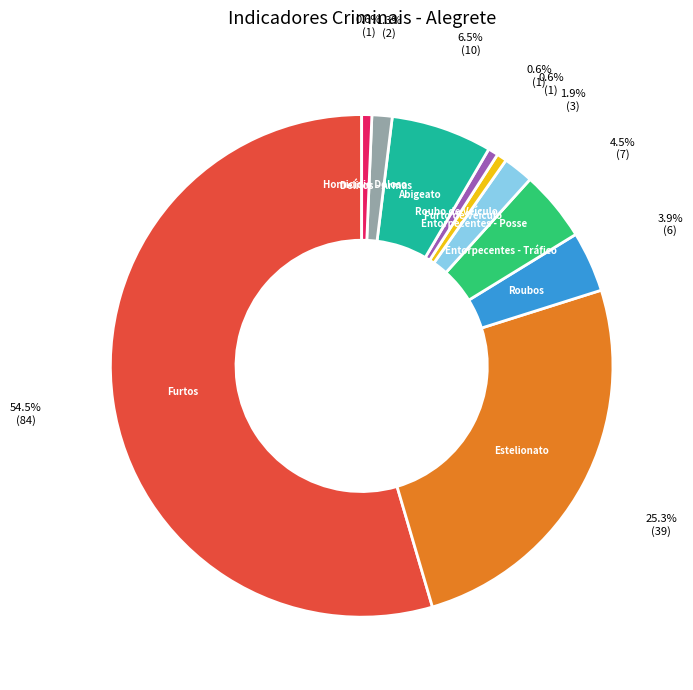

What is the largest slice in the pie chart?

Furtos